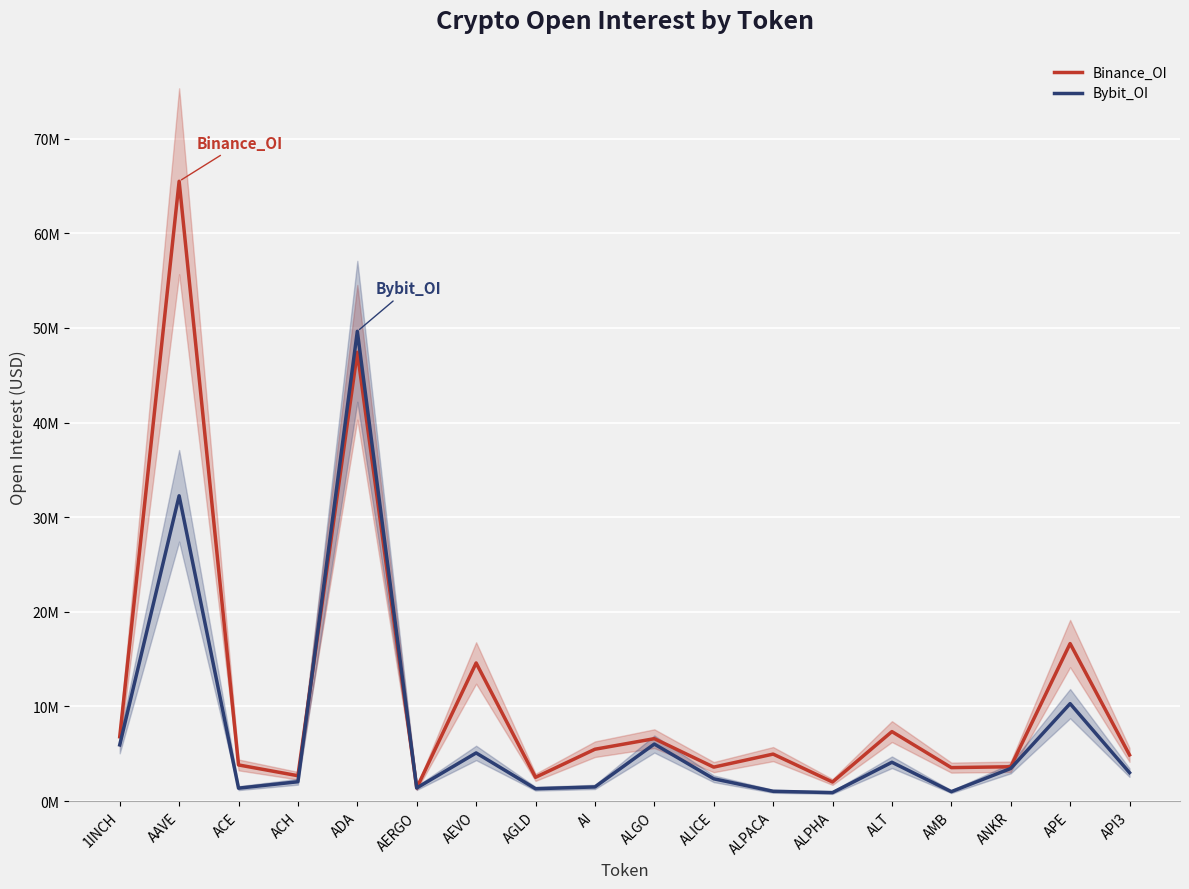

What is the approximate value of Bybit_OI at AAVE, to the nearest 50?

32266550